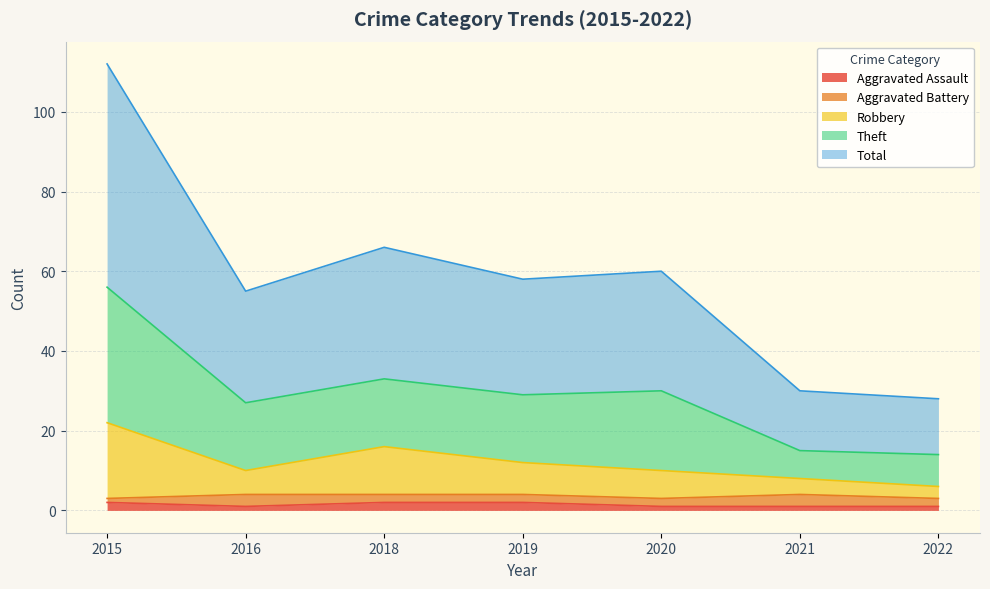

Does the chart display data point markers on the line(s)?

No